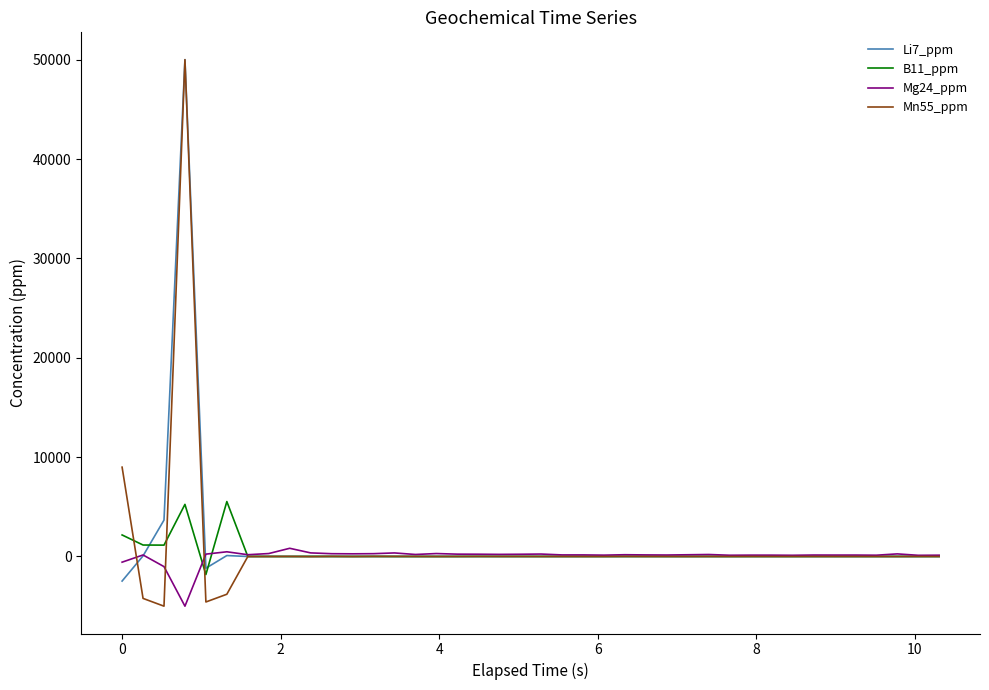

What is the highest value of the Li7_ppm series?

50000.0